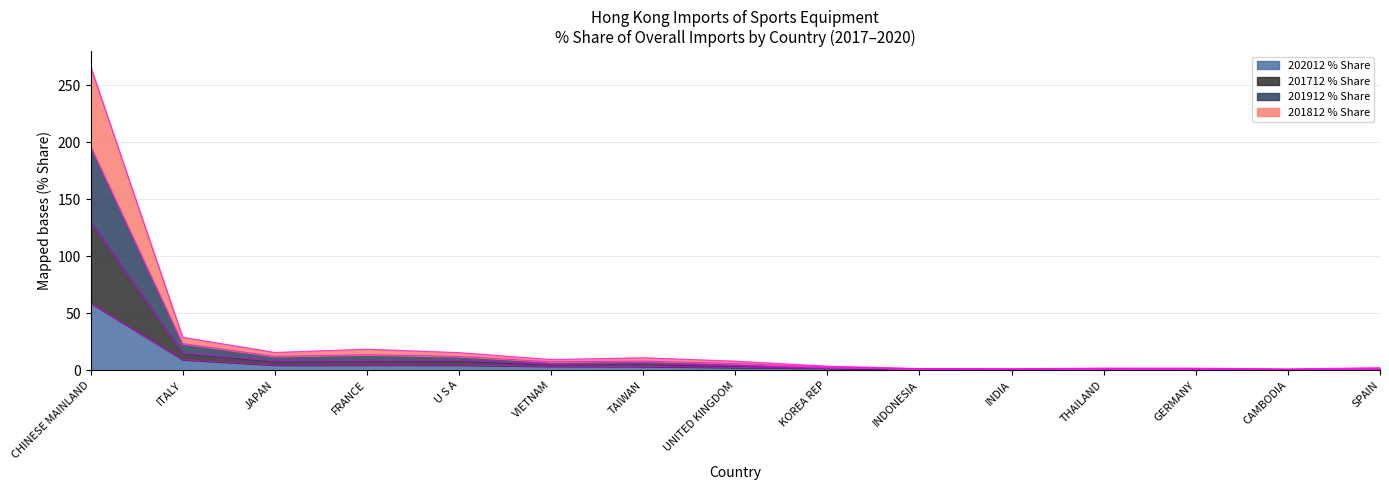

At which category is the sum across all series the highest?

CHINESE MAINLAND